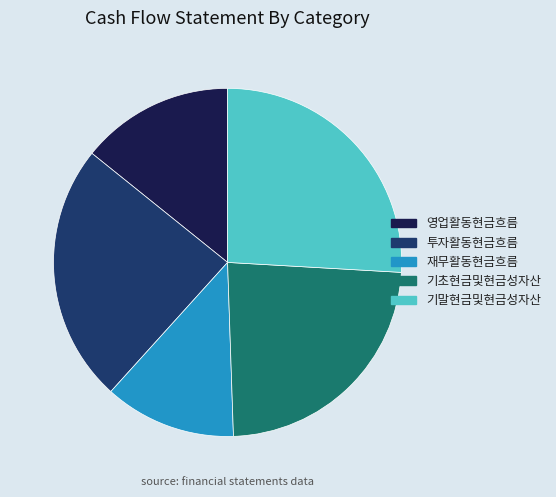

The 기초현금및현금성자산 slice represents 24% of the pie. True or false?

True